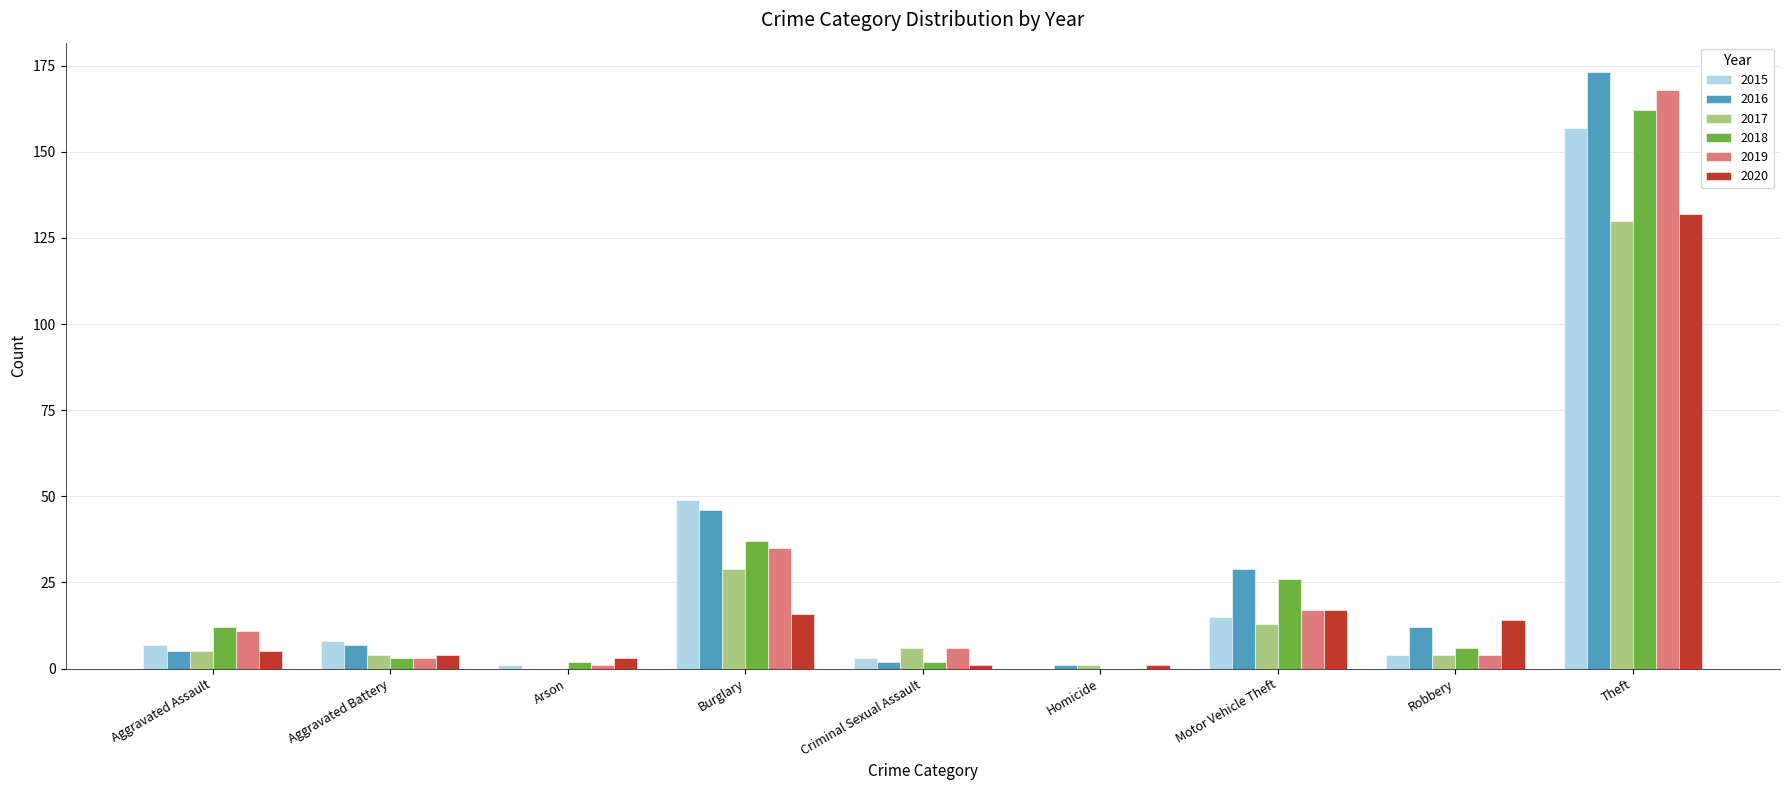

Reading left to right, extract all data points from this chart.

2015: 7	8	1	49	3	0	15	4	157
2016: 5	7	0	46	2	1	29	12	173
2017: 5	4	0	29	6	1	13	4	130
2018: 12	3	2	37	2	0	26	6	162
2019: 11	3	1	35	6	0	17	4	168
2020: 5	4	3	16	1	1	17	14	132